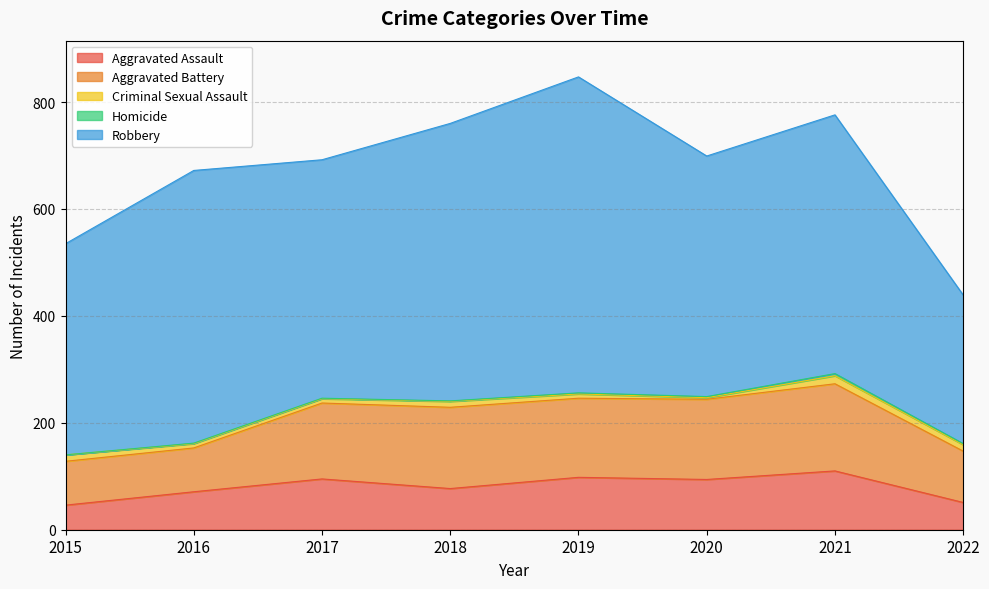

Read the Criminal Sexual Assault value at 2015.

12